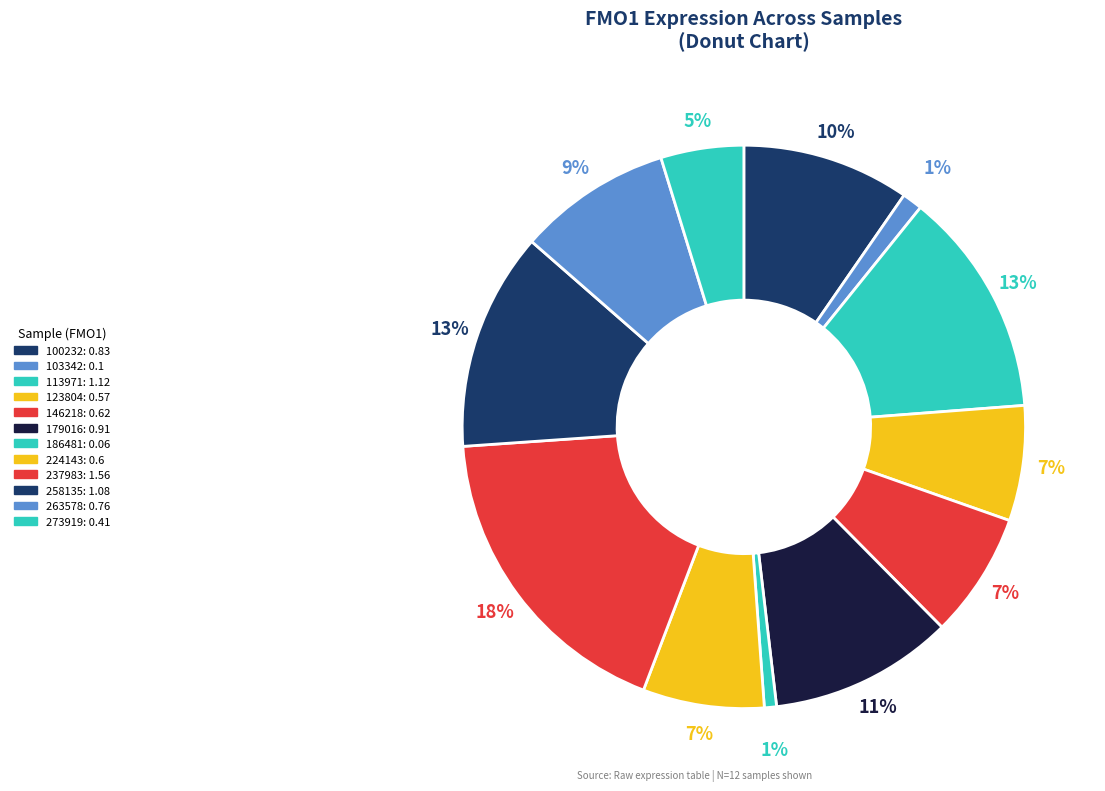

Count the number of slices in the pie.

12